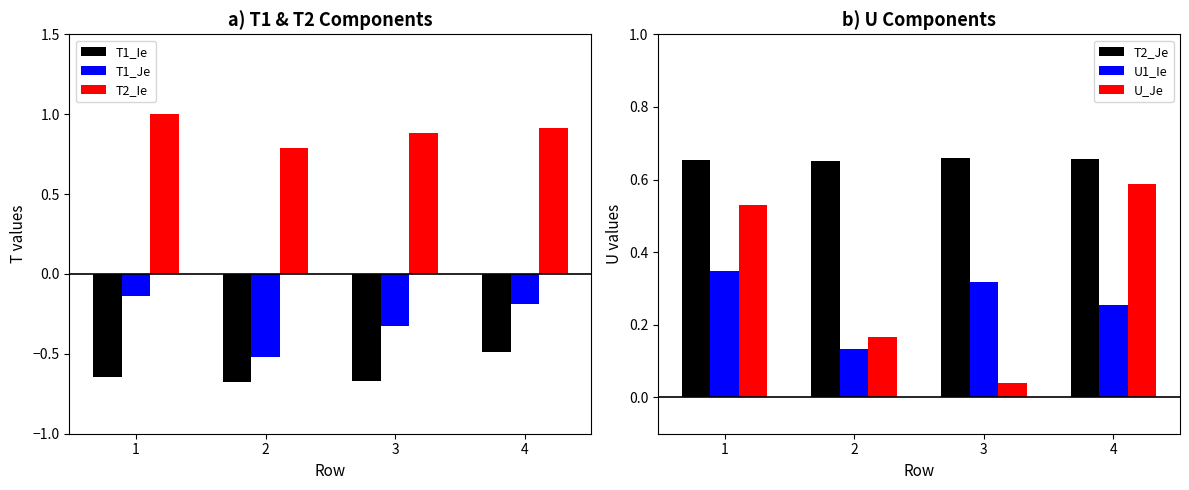

What is the value of the T1_Ie bar at the 4th from the left?

-0.5